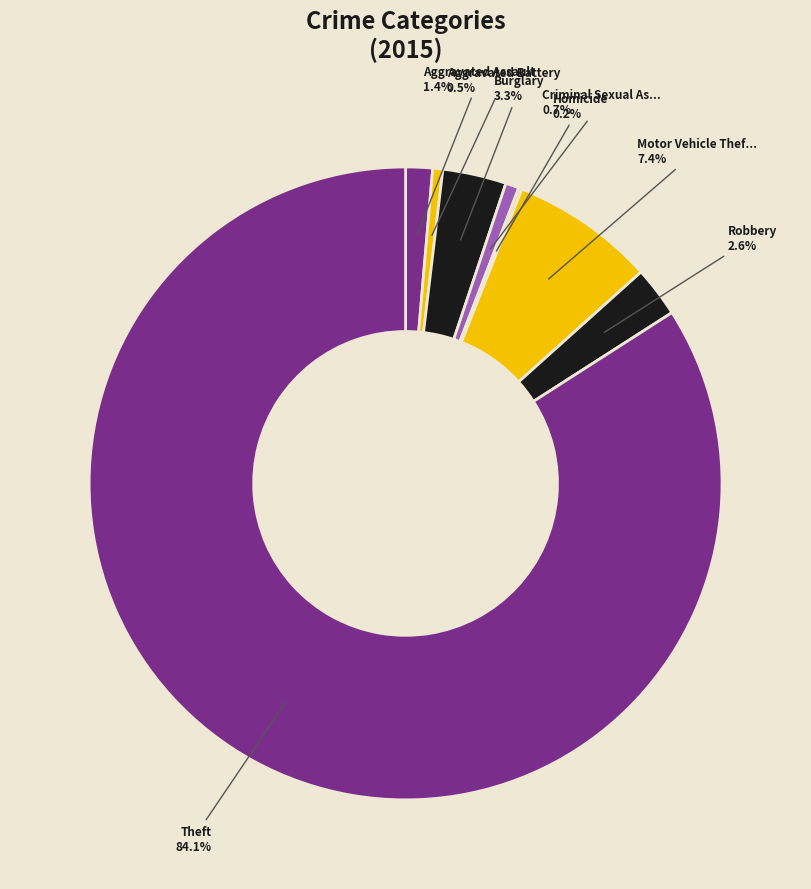

Which category has the biggest portion of the pie?

Theft